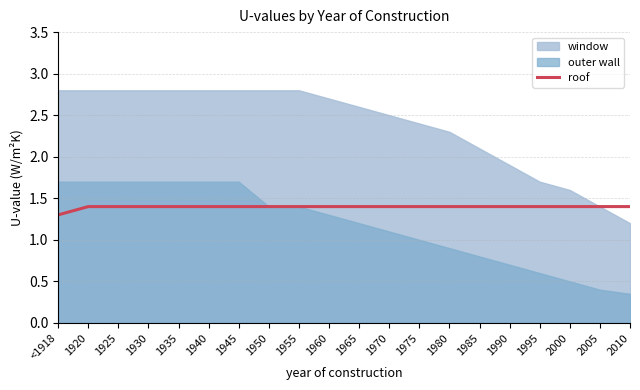

Is it true that the value at 2010 is 2.3?

False